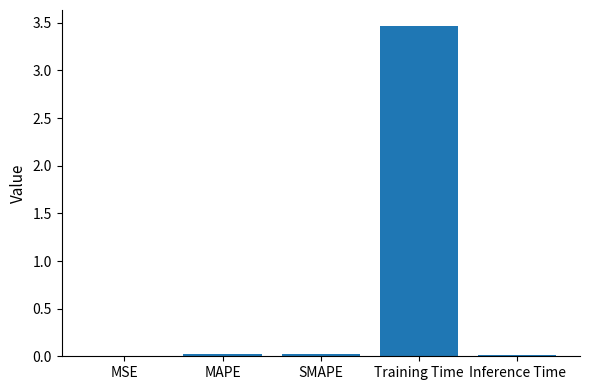

At which category does the chart reach its peak across all series?

Training Time